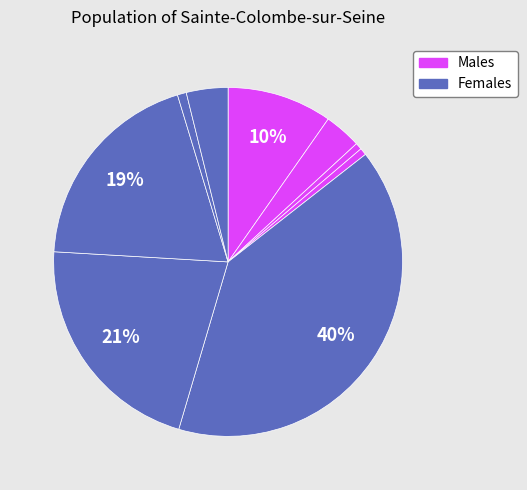

How many segments does this pie chart have?

9